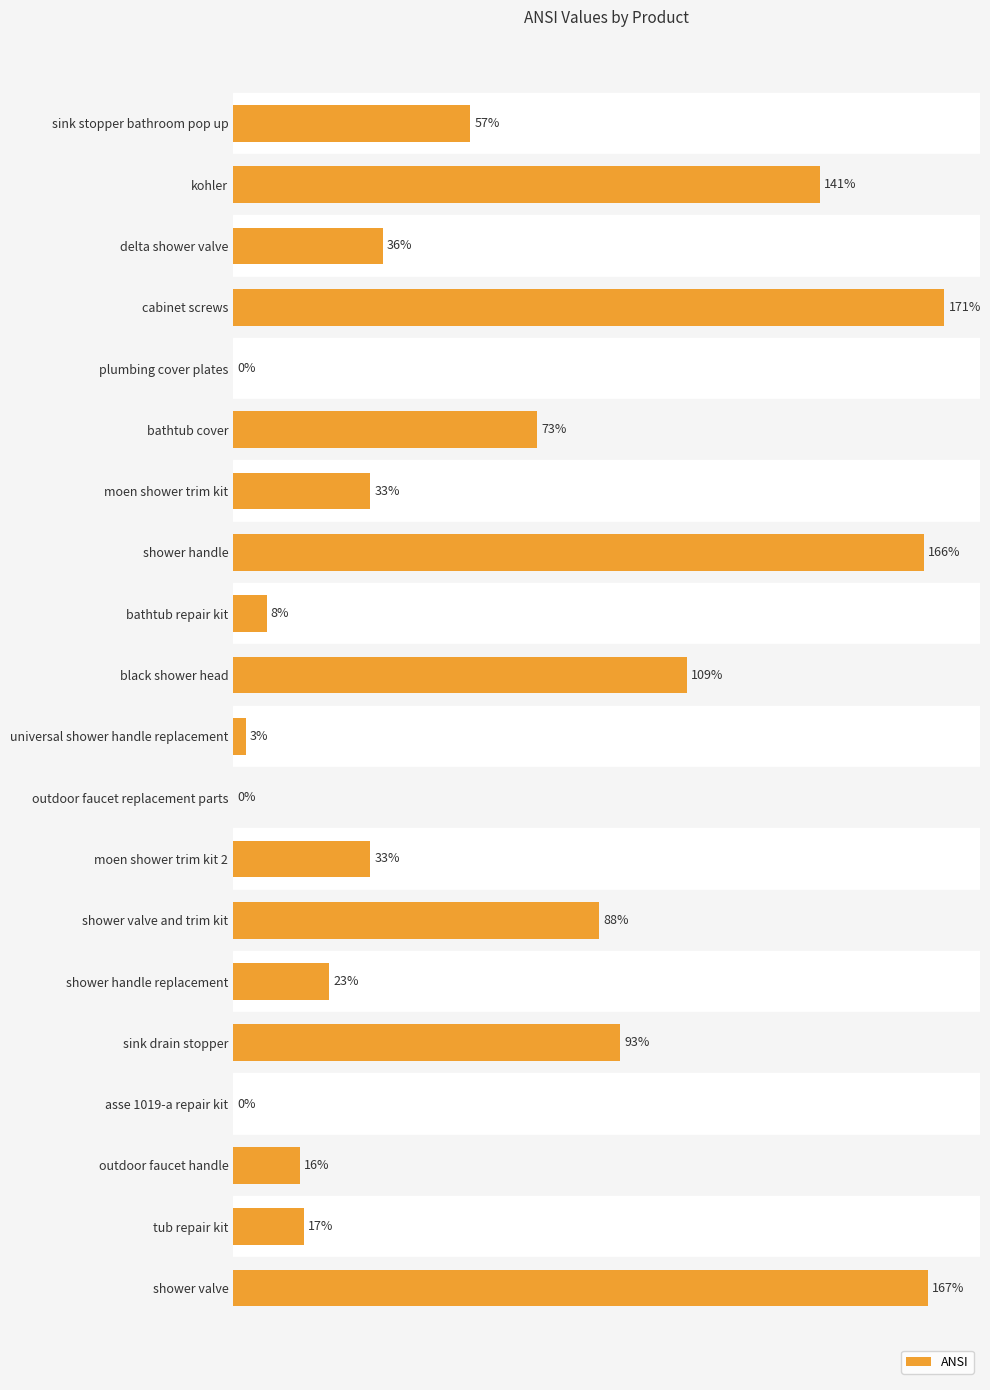

At which category does the chart reach its peak across all series?

cabinet screws